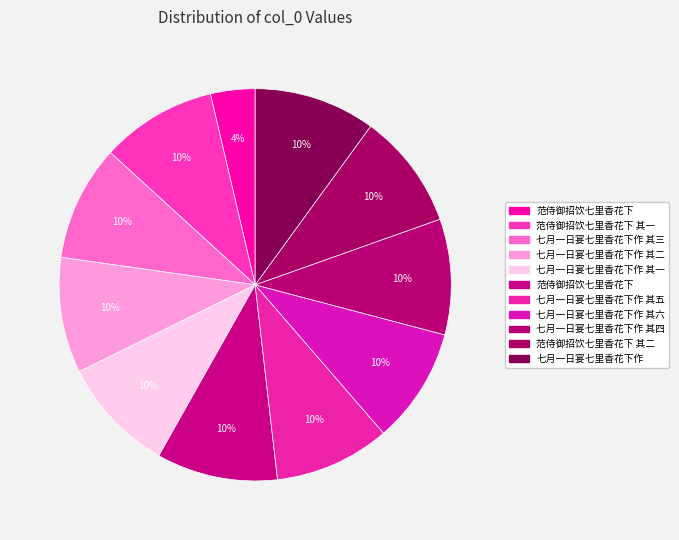

How many slices are in this pie chart?

11